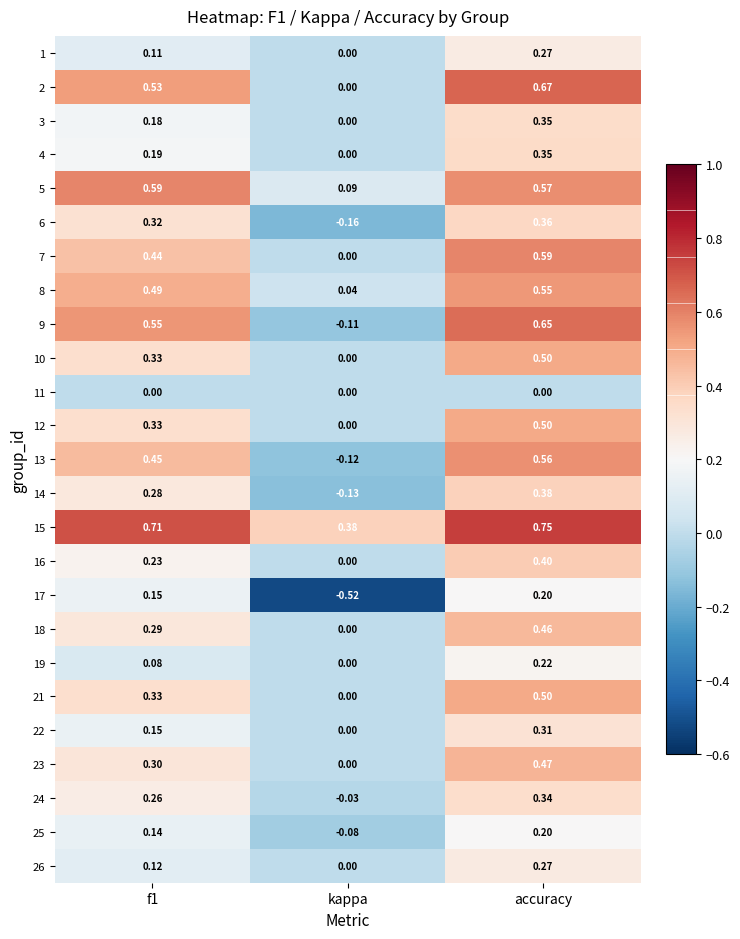

Which series changed the most between f1 and kappa?

17